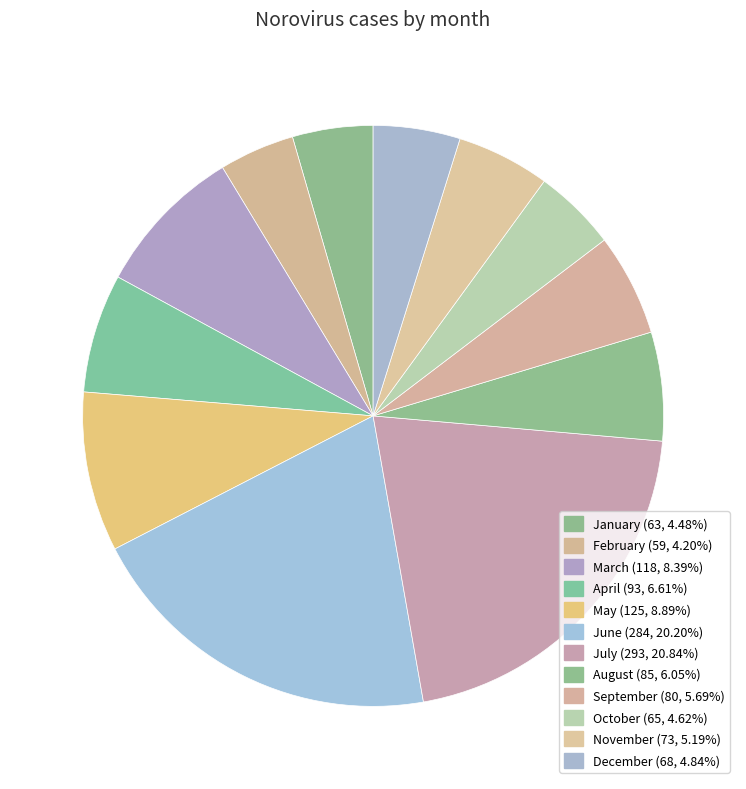

Do February and January together represent more than half of the pie?

No